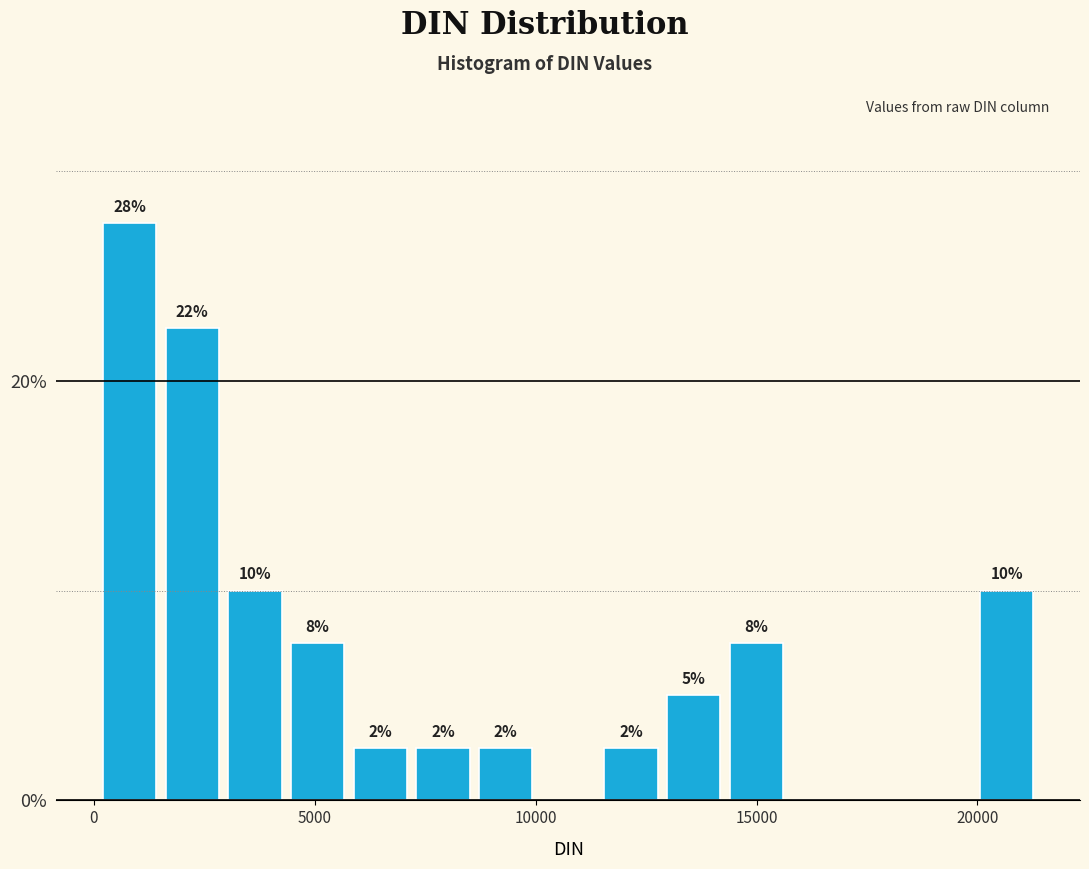

Around what value on the x-axis is the tallest bar? Give the approximate position of its centre, as read against the axis.

1000